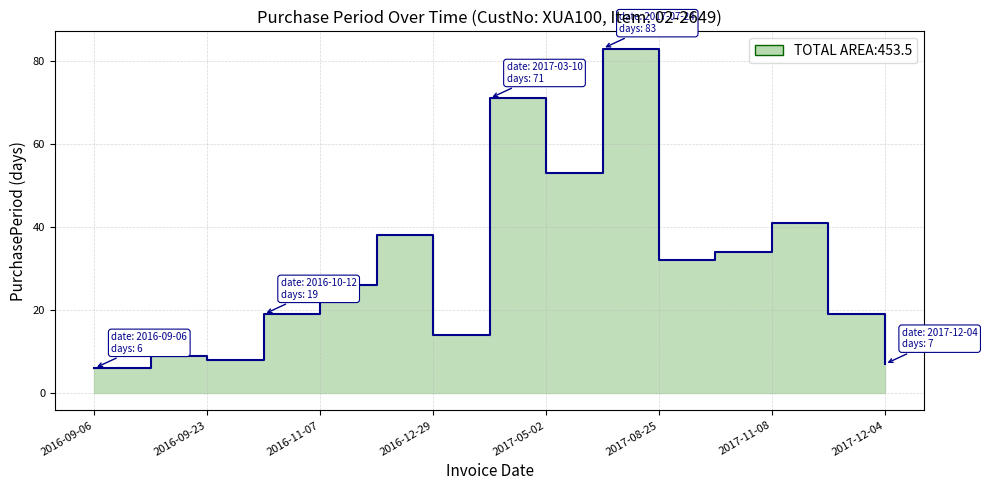

What is the difference between the second highest and second lowest values?

64